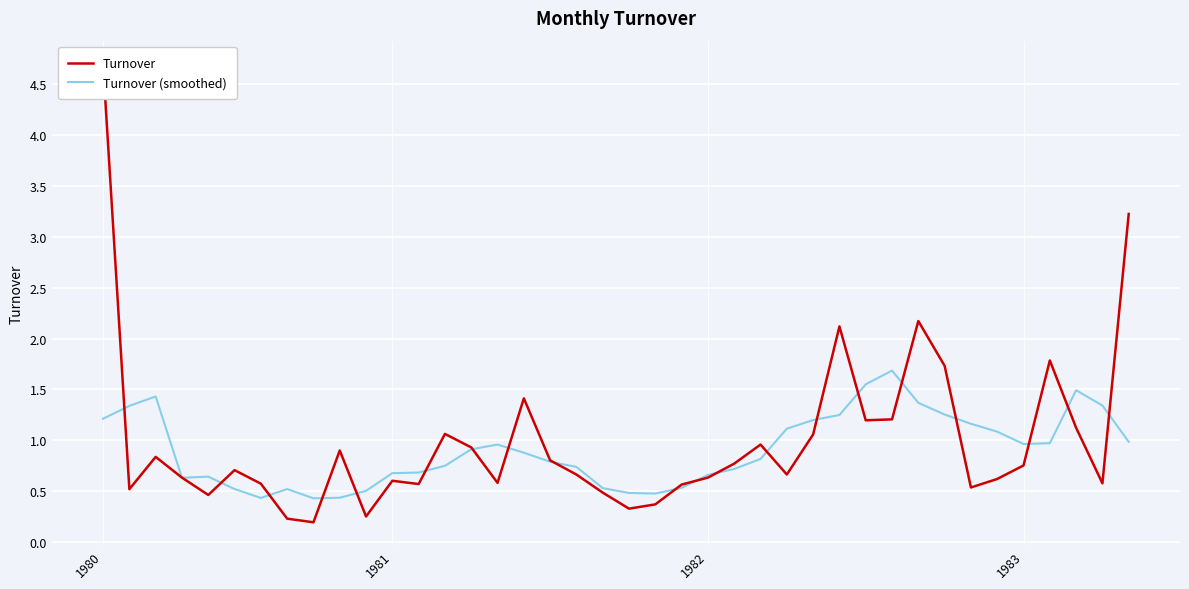

What is the lowest value of the Turnover series?

0.2